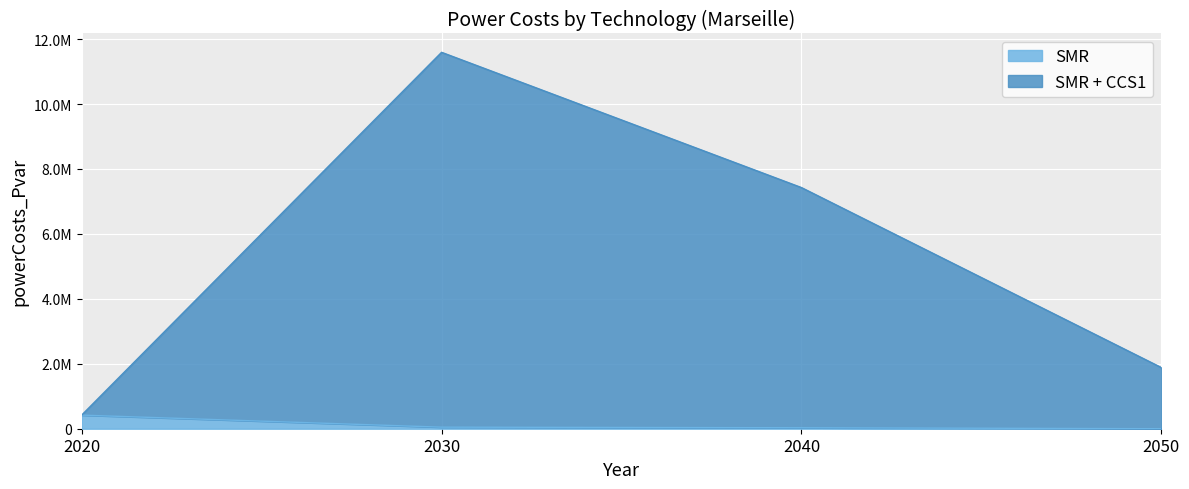

True or false: SMR and SMR + CCS1 intersect in this chart.

False